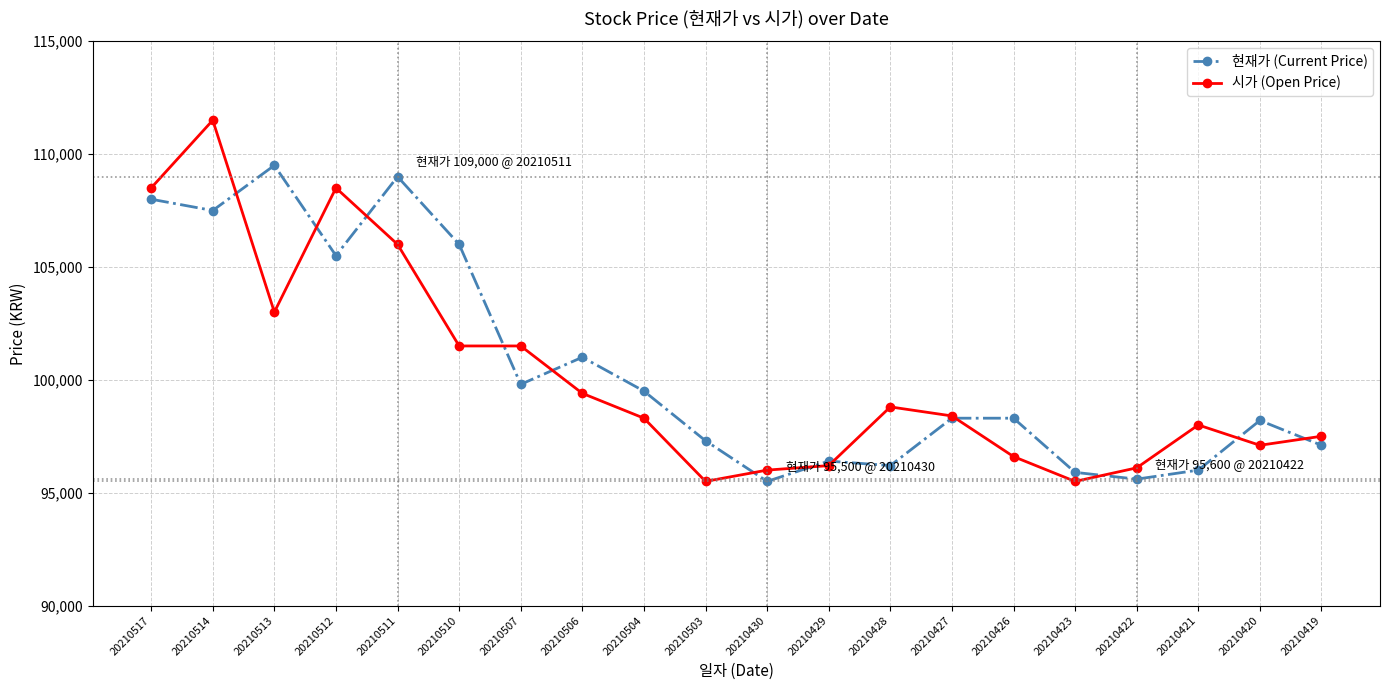

Which series has the widest spread of values?

시가 (Open Price)